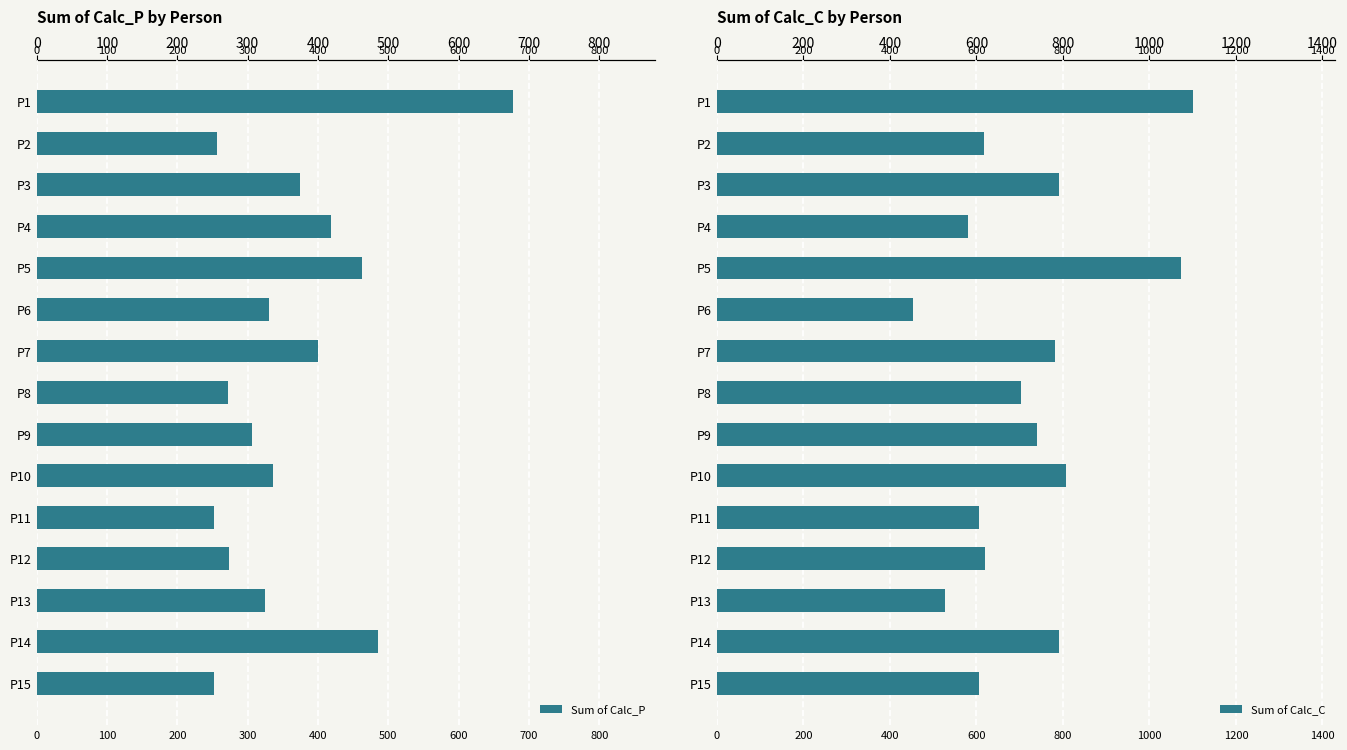

True or false: Sum of Calc_C has a value of 792.0 at 13.

True